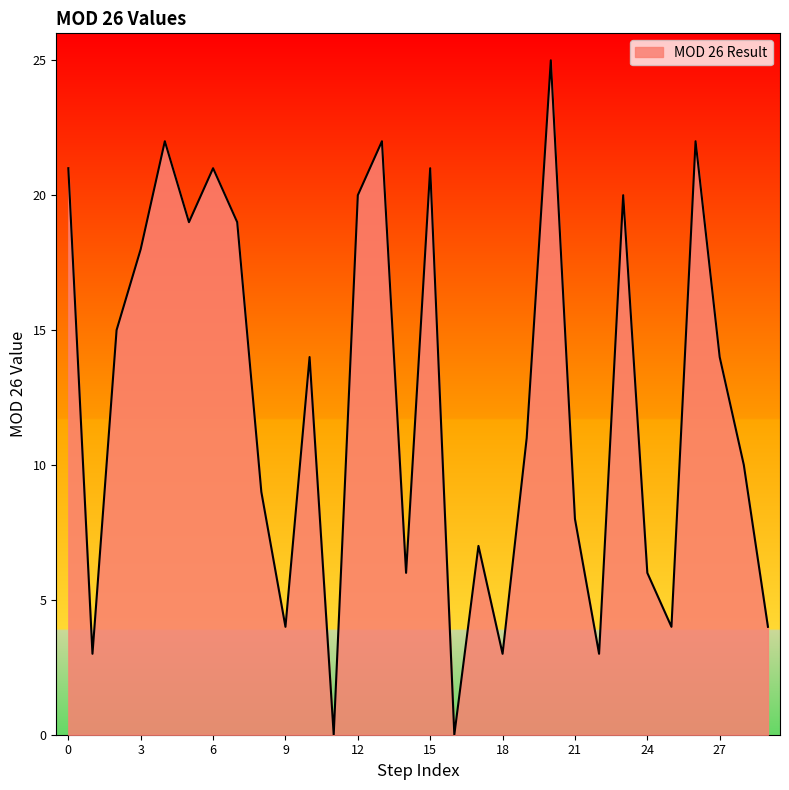

What is the greatest value displayed?

25